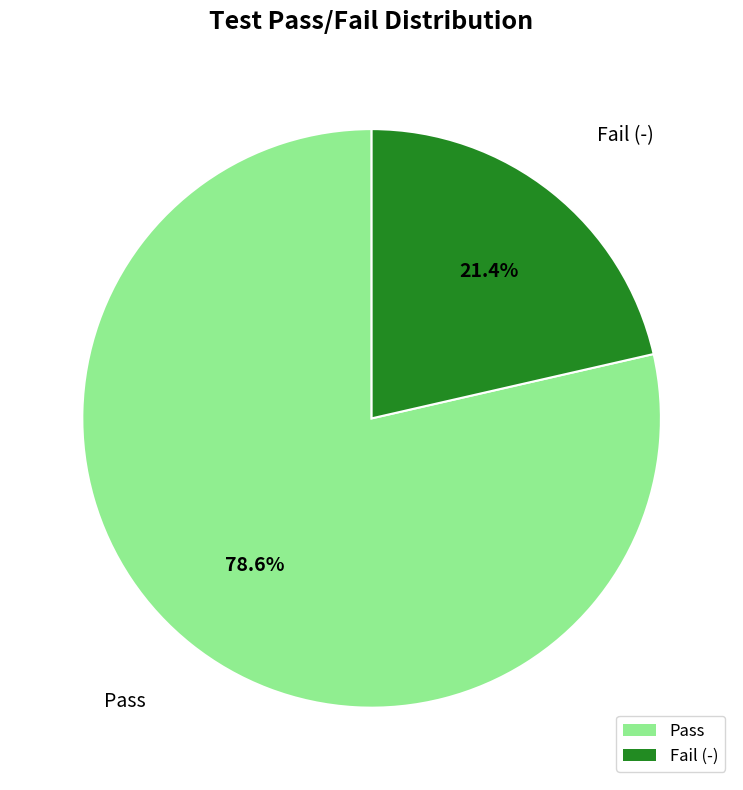

Which slice represents more than half of the pie?

Pass